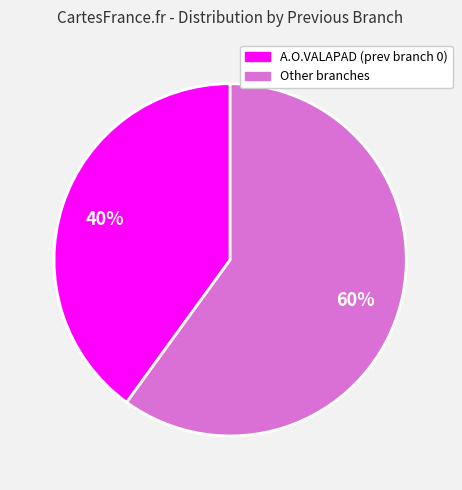

Is there a majority slice in this chart?

Yes